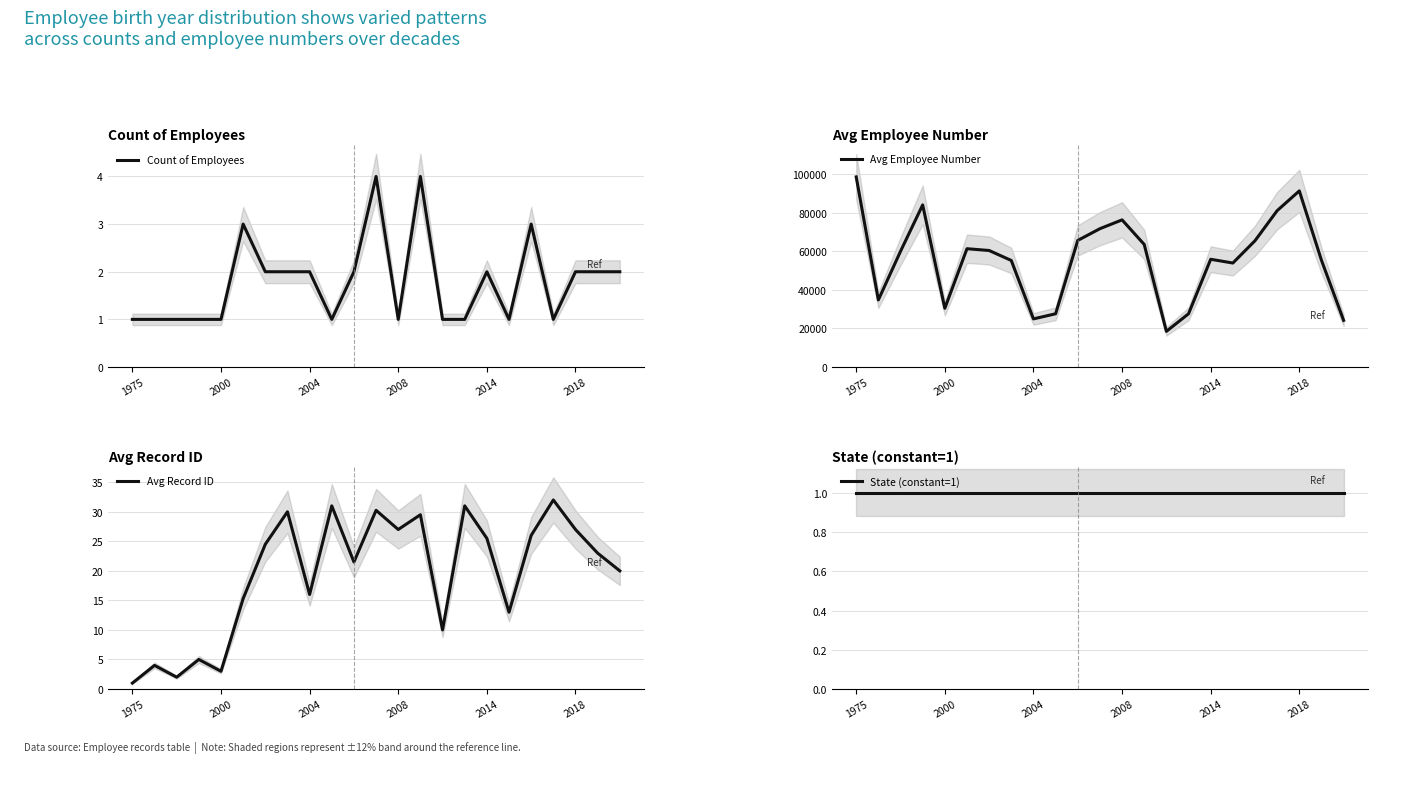

At how many categories does at least one series exceed 14653?

23